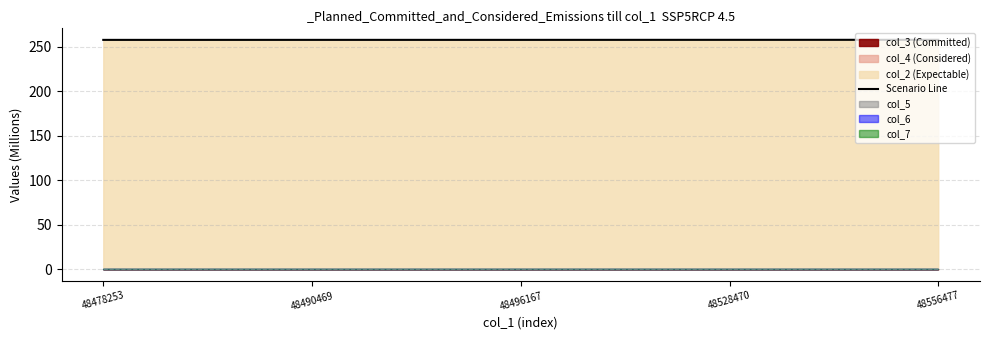

What is the value of the 5th point from the left?

257.6